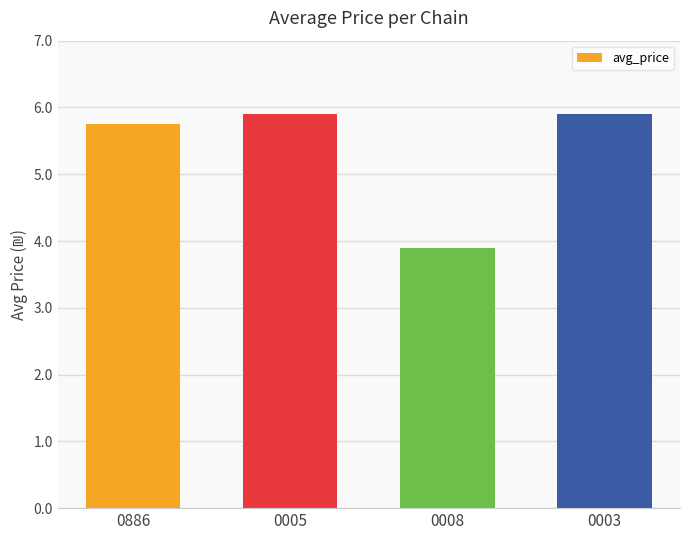

What is the label of the 2nd bar from the left?

0005